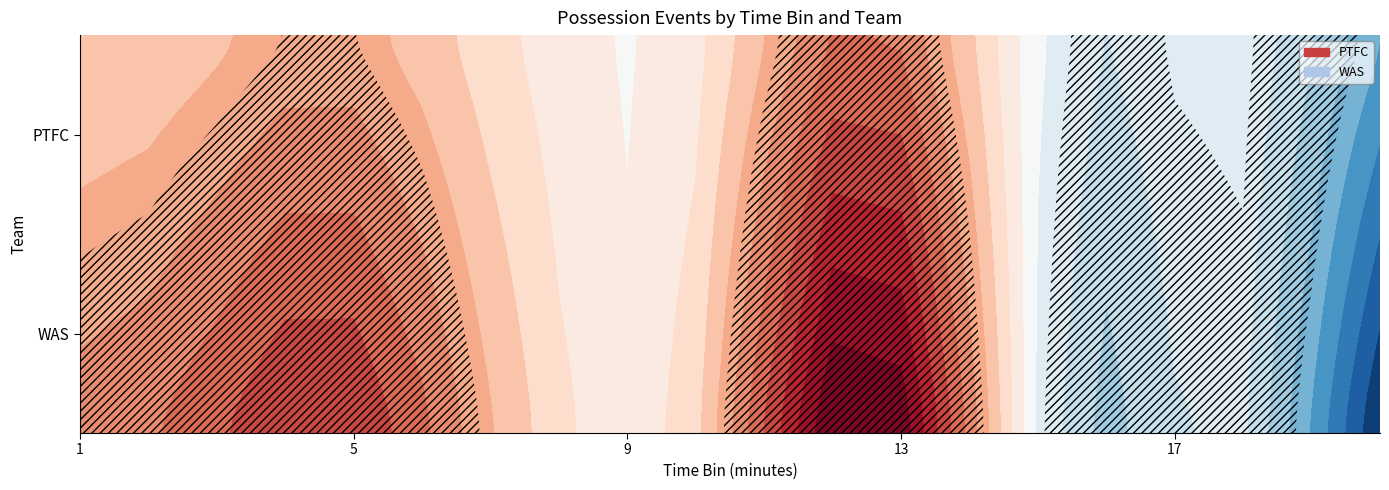

Rank the series by their average value, from highest to lowest.

PTFC, WAS